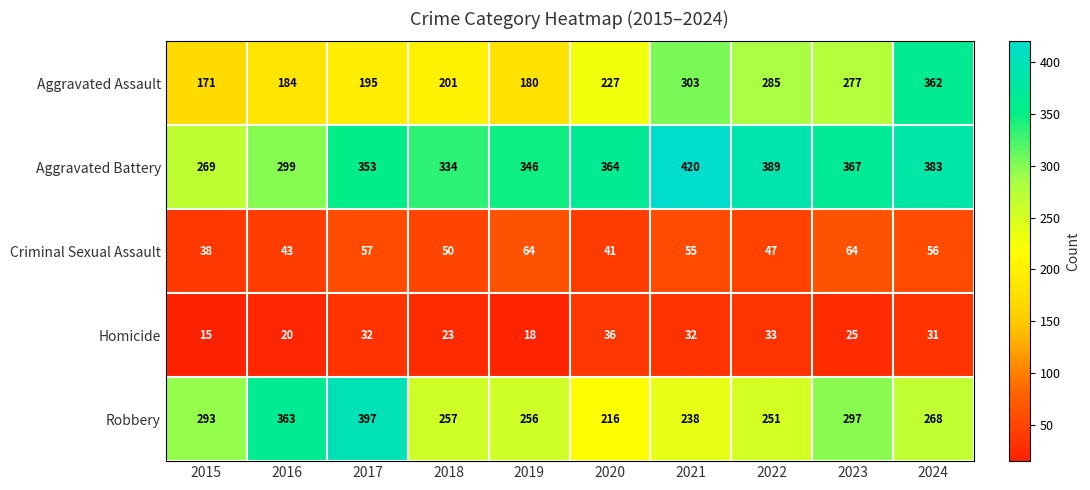

Which series changed the most between 2016 and 2022?

Robbery